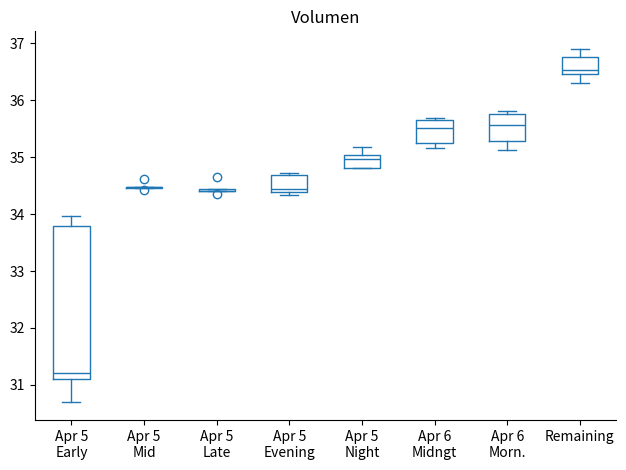

Comparing the boxes themselves (not the whiskers), which one is the tallest?

Apr 5 Early